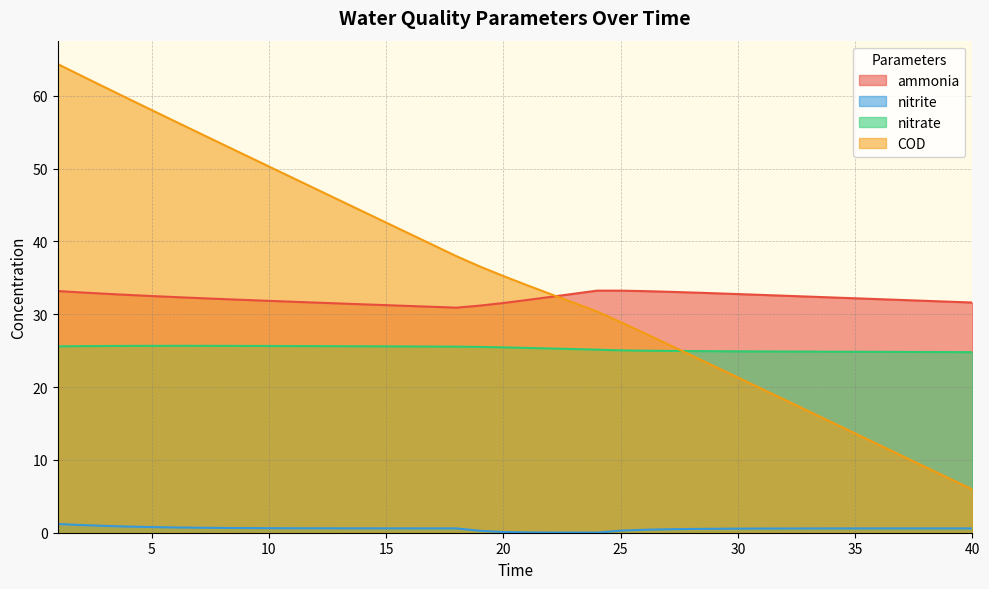

Which series changed the most between 16 and 26?

COD